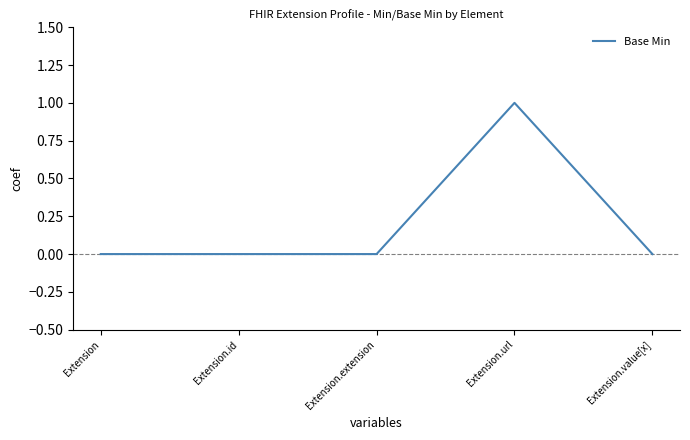

How many lines are shown in the chart?

1